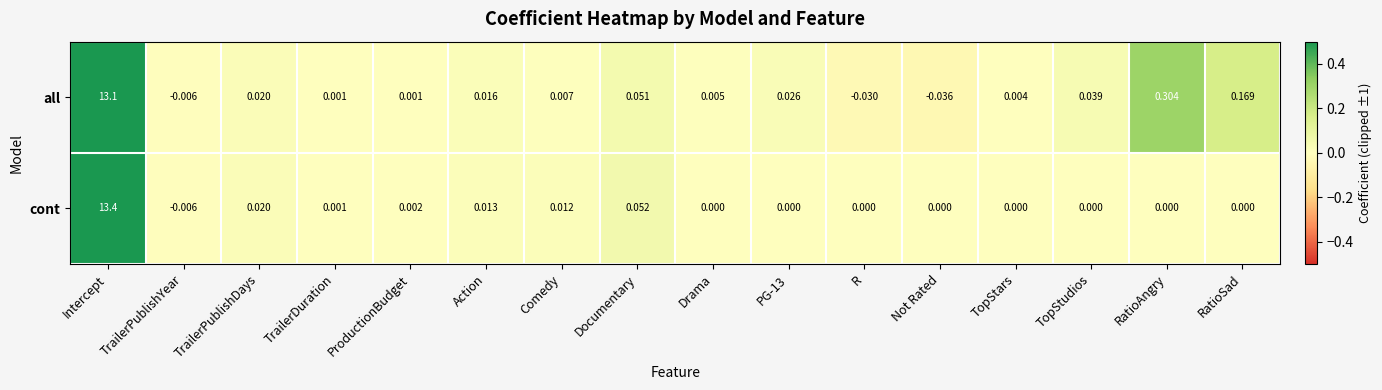

Where does the all series first go above 0?

Intercept